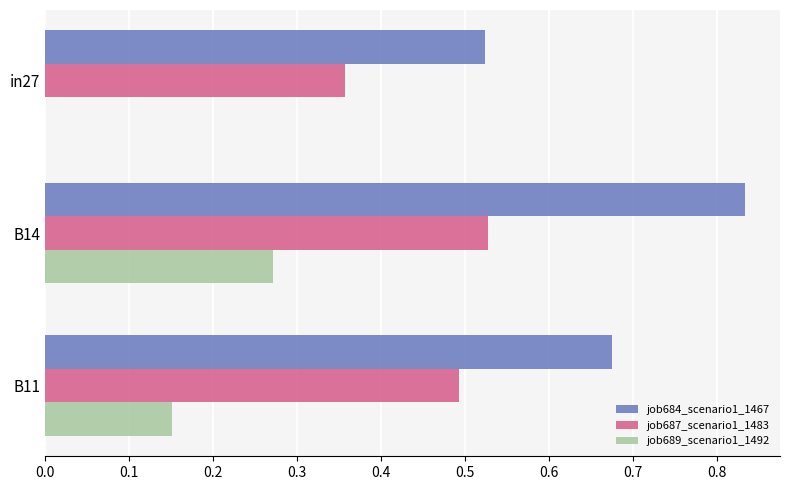

What is the total value across all series at B14?

1.6